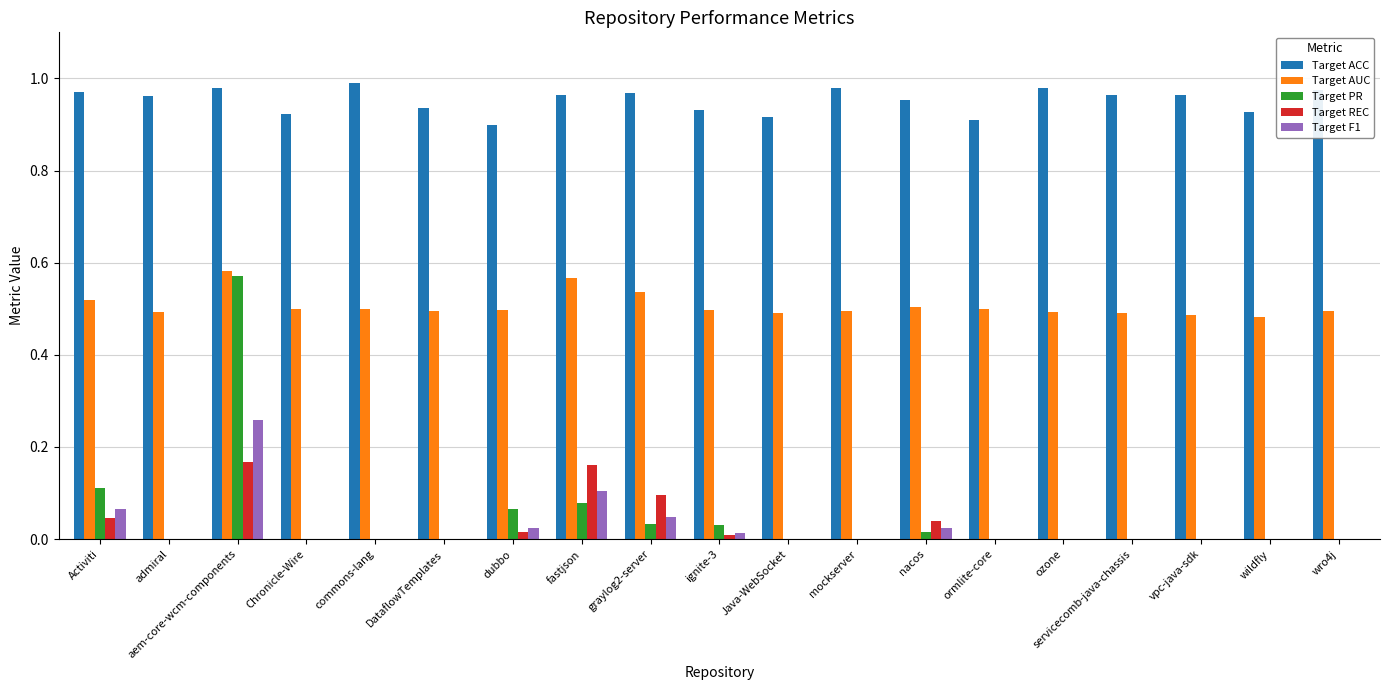

True or false: Target AUC has a value of 0.5 at vpc-java-sdk.

True